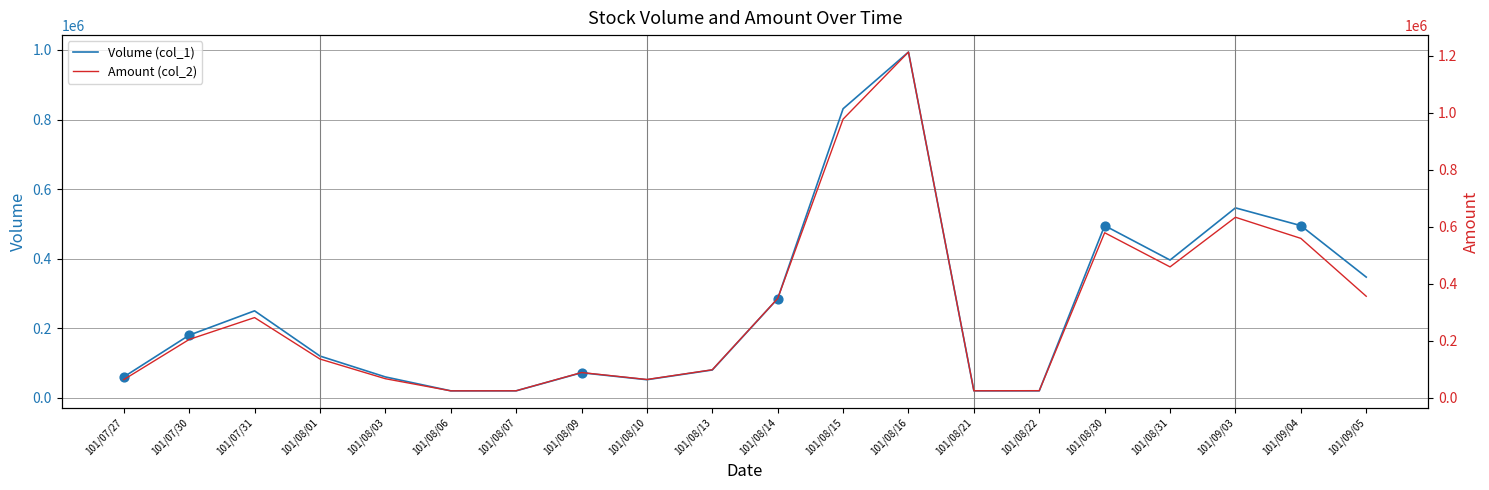

At which category is the sum across all series the highest?

101/08/16